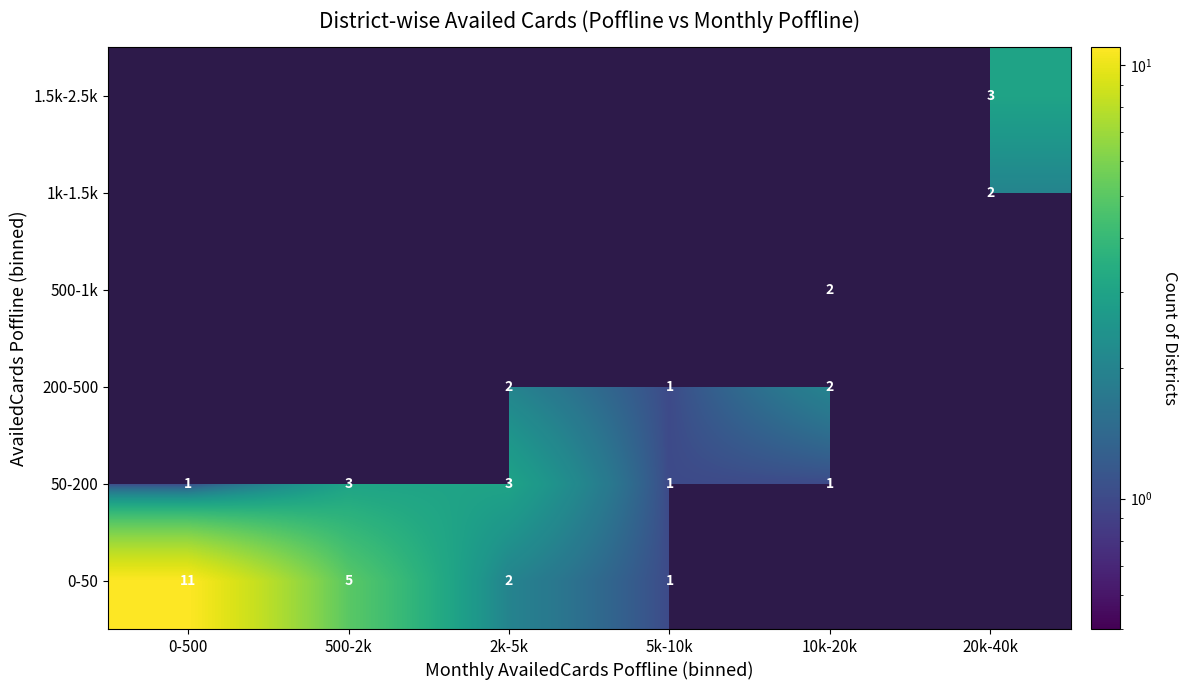

Which has a higher value, 20k-40k or 2k-5k?

2k-5k